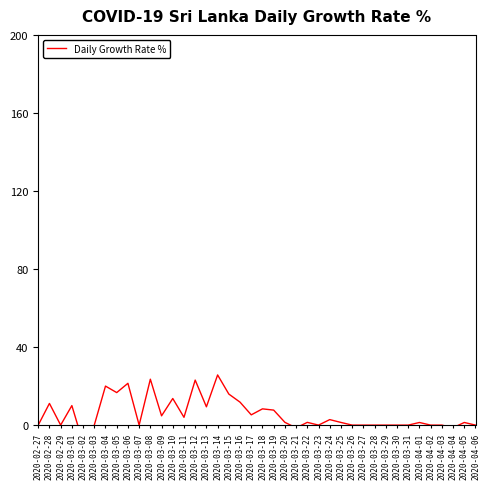

True or false: the data shows 0.0 at 2020-03-03.

True